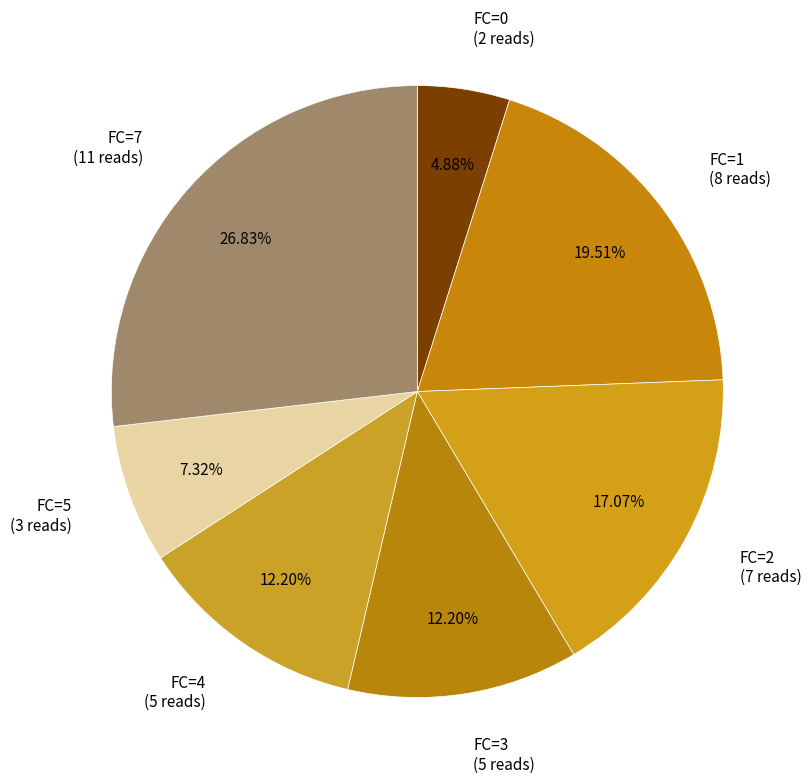

Is FC=5 the majority of the pie?

No